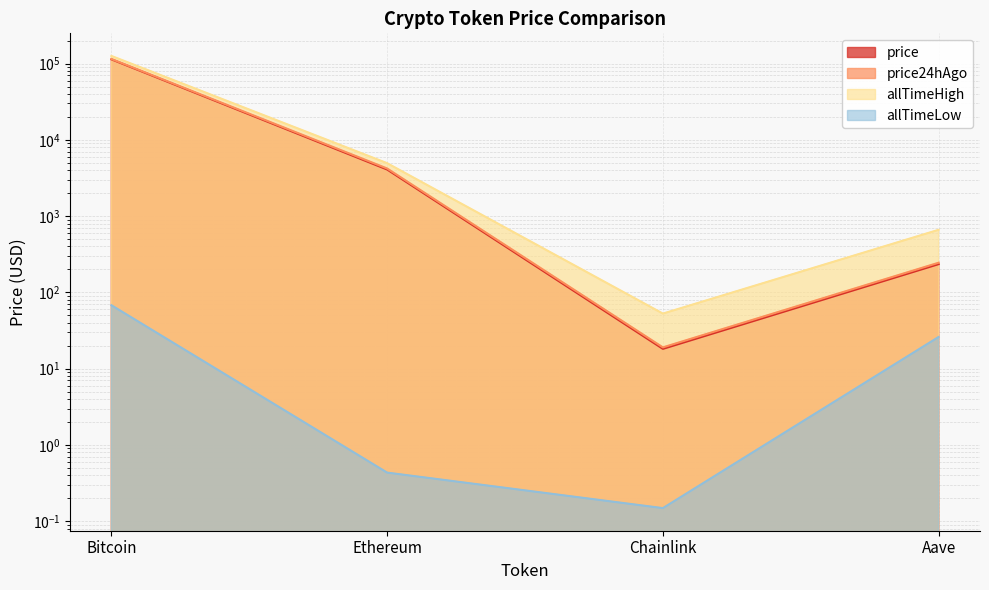

The value of price24hAgo at Chainlink is 10.5. True or false?

False